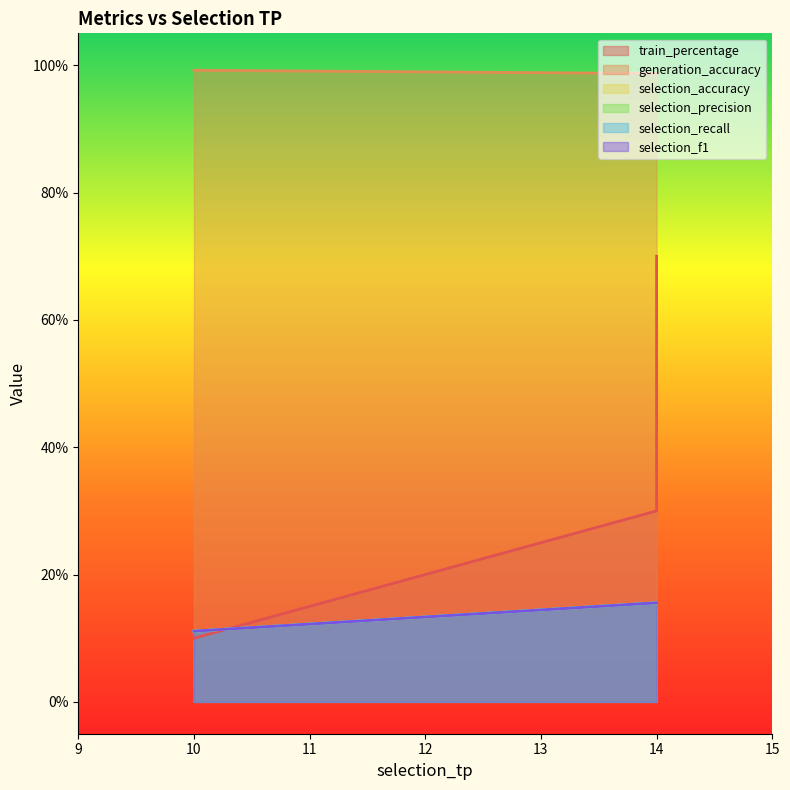

The selection_f1 series shows 0.1 at 14. True or false?

False